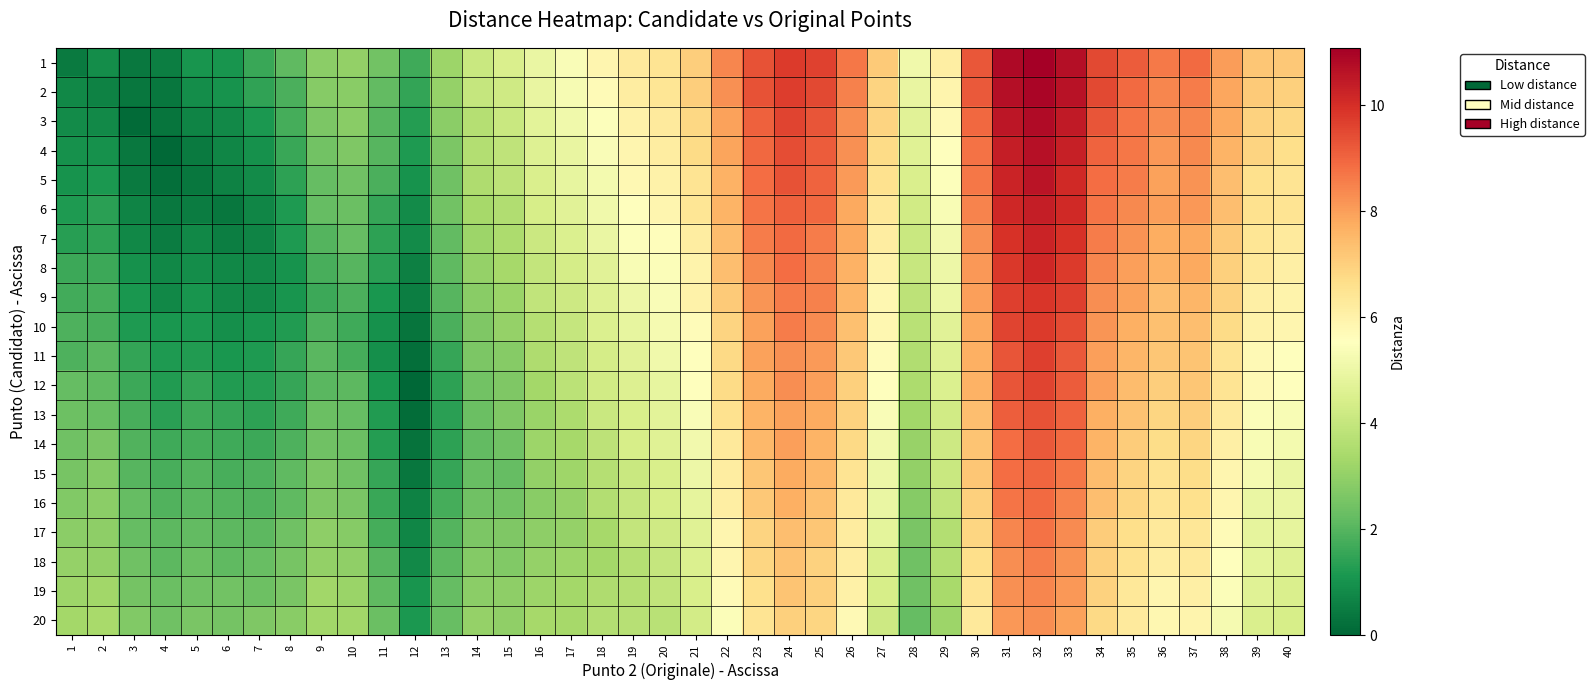

Rank the series at 33 from highest to lowest value.

1, 2, 3, 4, 6, 5, 7, 8, 9, 10, 11, 12, 13, 14, 15, 16, 17, 18, 19, 20